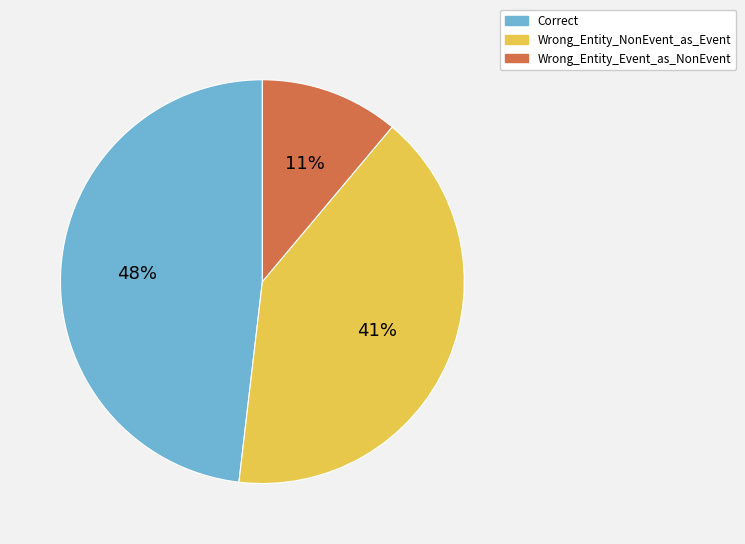

Is Correct the majority of the pie?

No